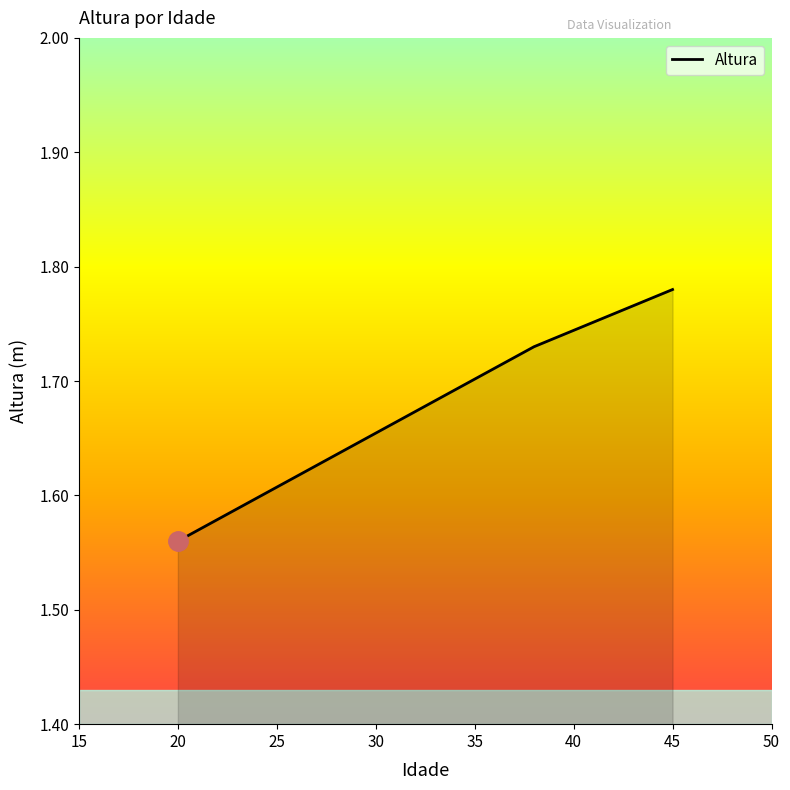

What is the difference between the maximum and minimum values?

0.2